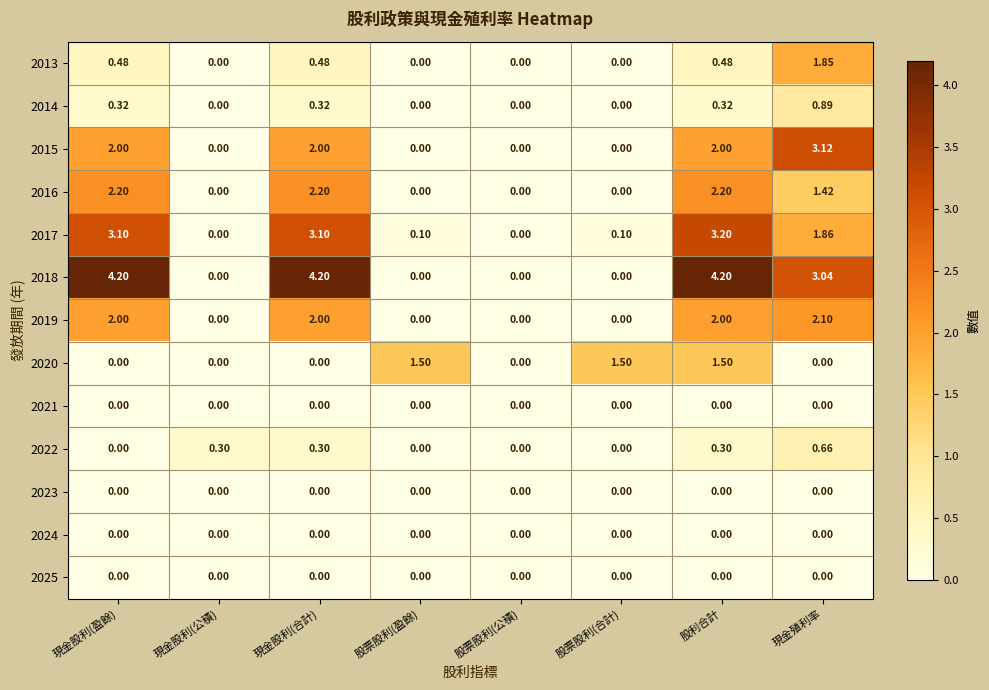

Which series has the largest range (max minus min)?

2018